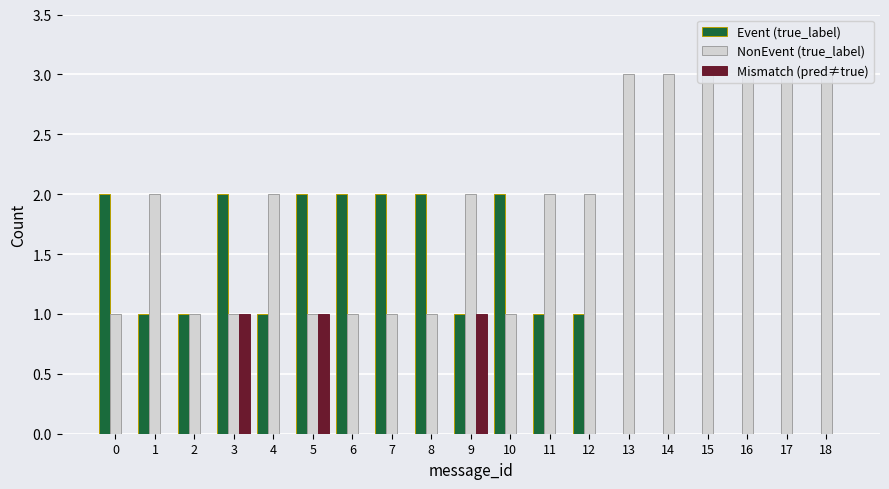

Which series has the largest total across all categories?

NonEvent (true_label)